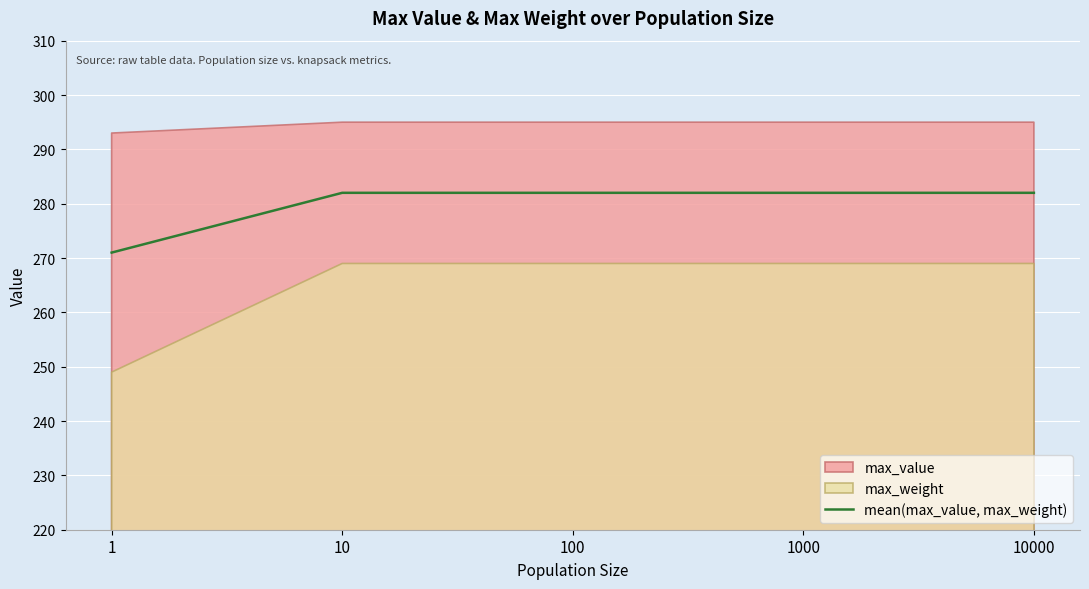

What value does the data have at 1000, to the nearest 5?

280